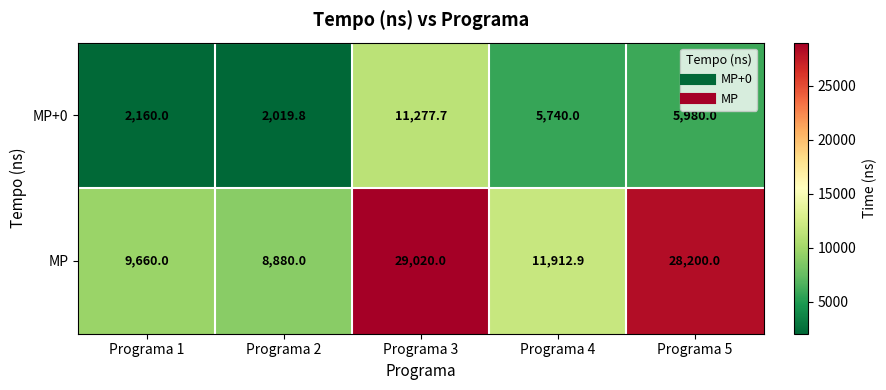

Reading left to right, list all the values displayed in this chart.

MP+0: Programa 1=2160.0	Programa 2=2019.8	Programa 3=11277.7	Programa 4=5740.0	Programa 5=5980.0
MP: Programa 1=9660.0	Programa 2=8880.0	Programa 3=29020.0	Programa 4=11912.9	Programa 5=28200.0